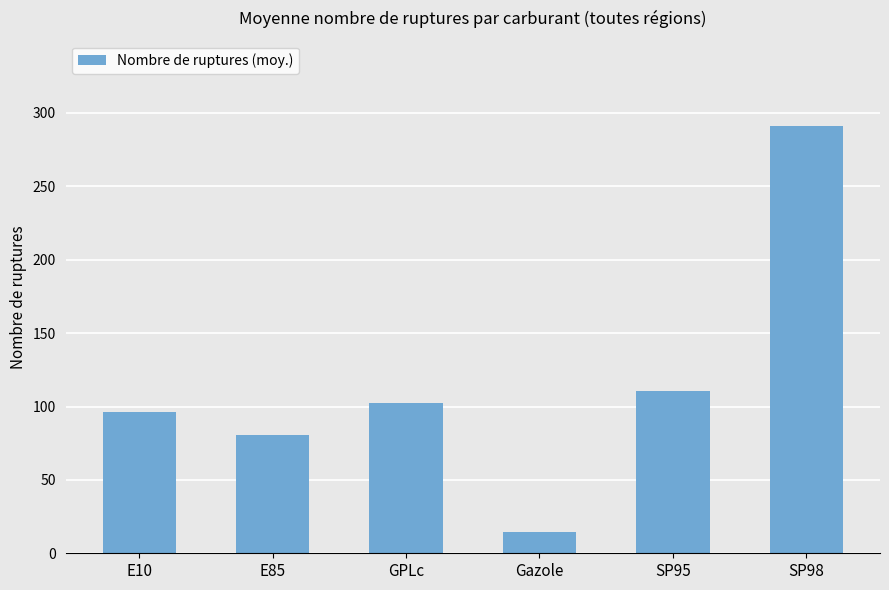

What is the difference between the maximum and minimum values?

276.4